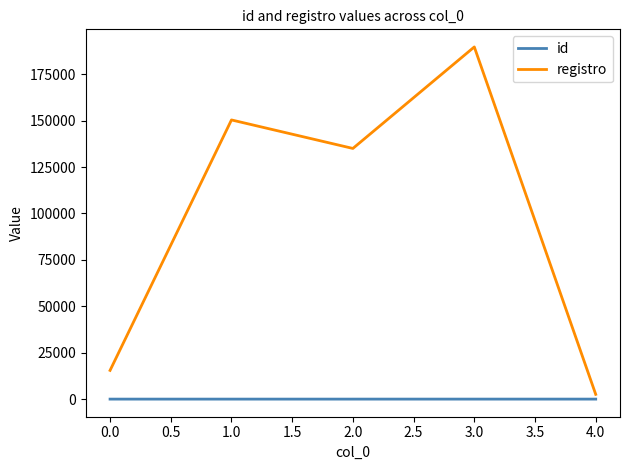

Is the value of id at 4.0 greater than the value of registro at 0.0?

No